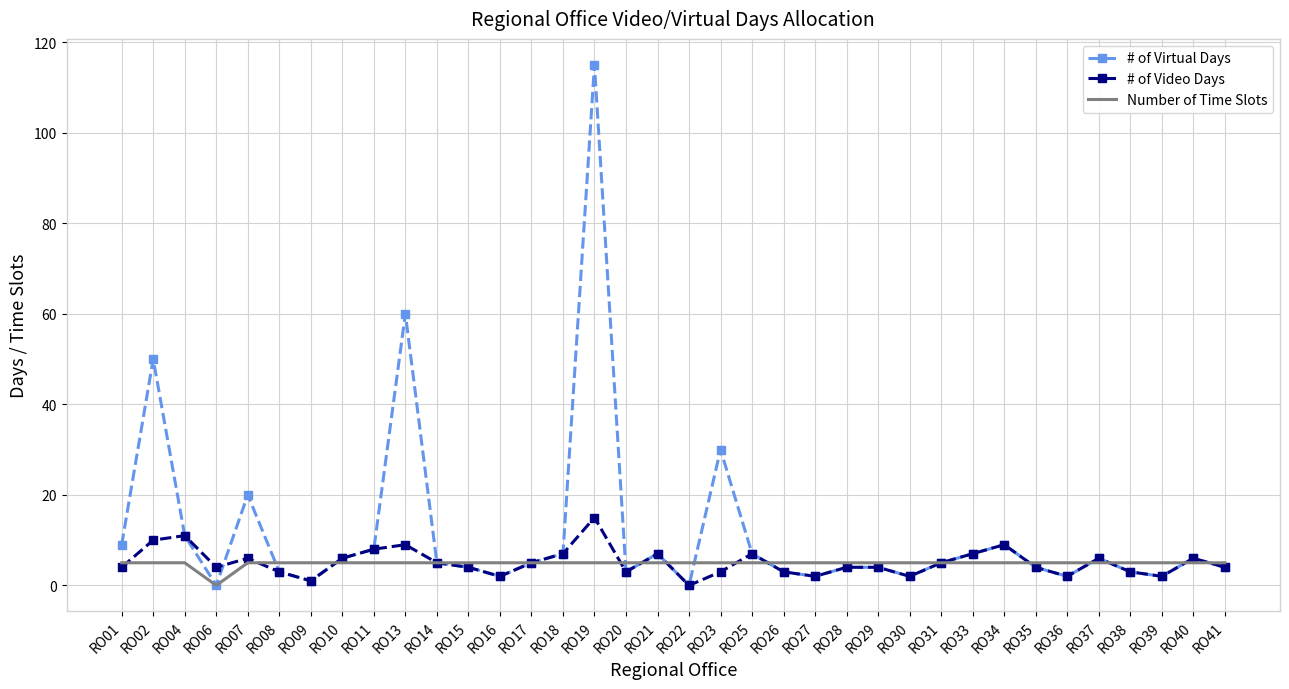

What is the difference between the second highest and minimum values in the # of Video Days series?

11